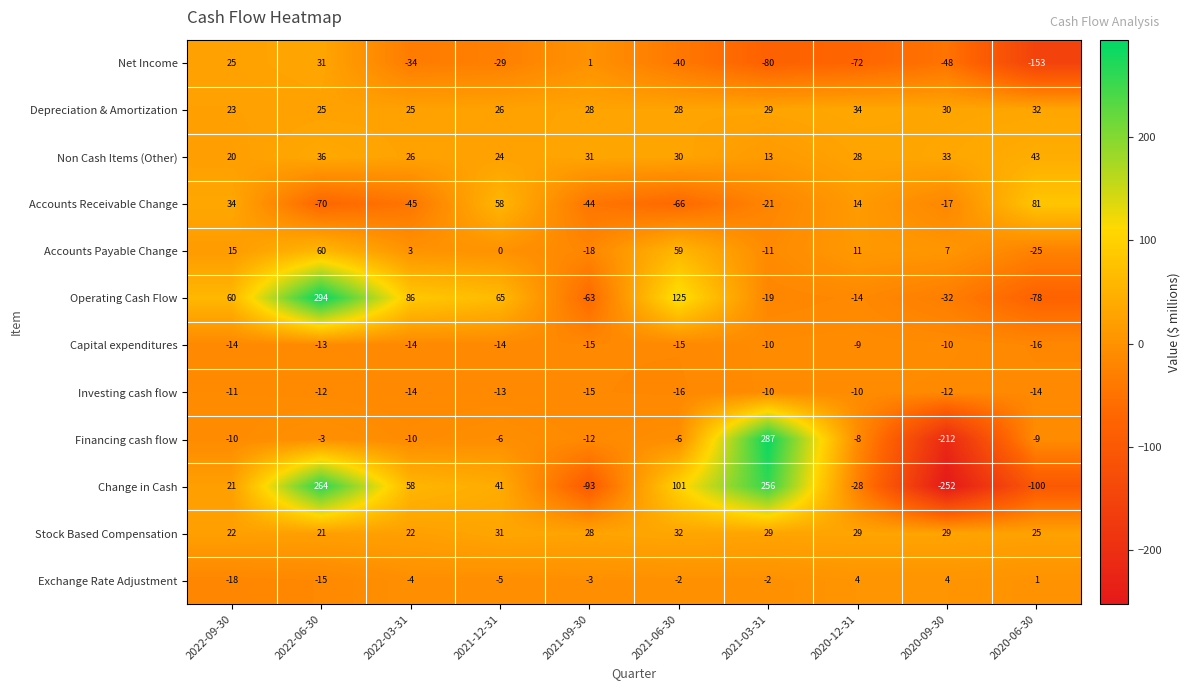

What is the spread (max minus min) of values at 2022-09-30?

78